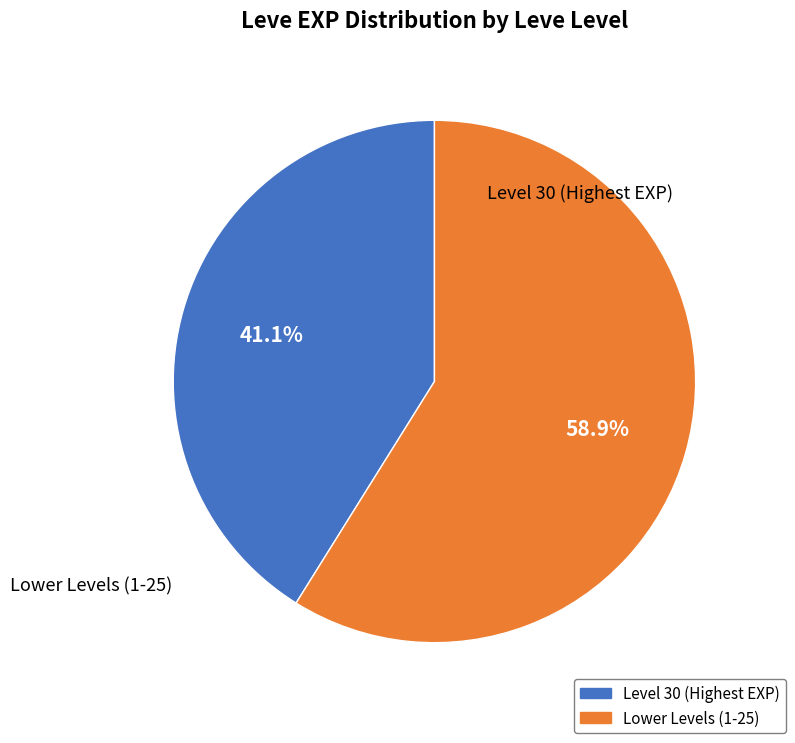

Is there a majority slice in this chart?

Yes